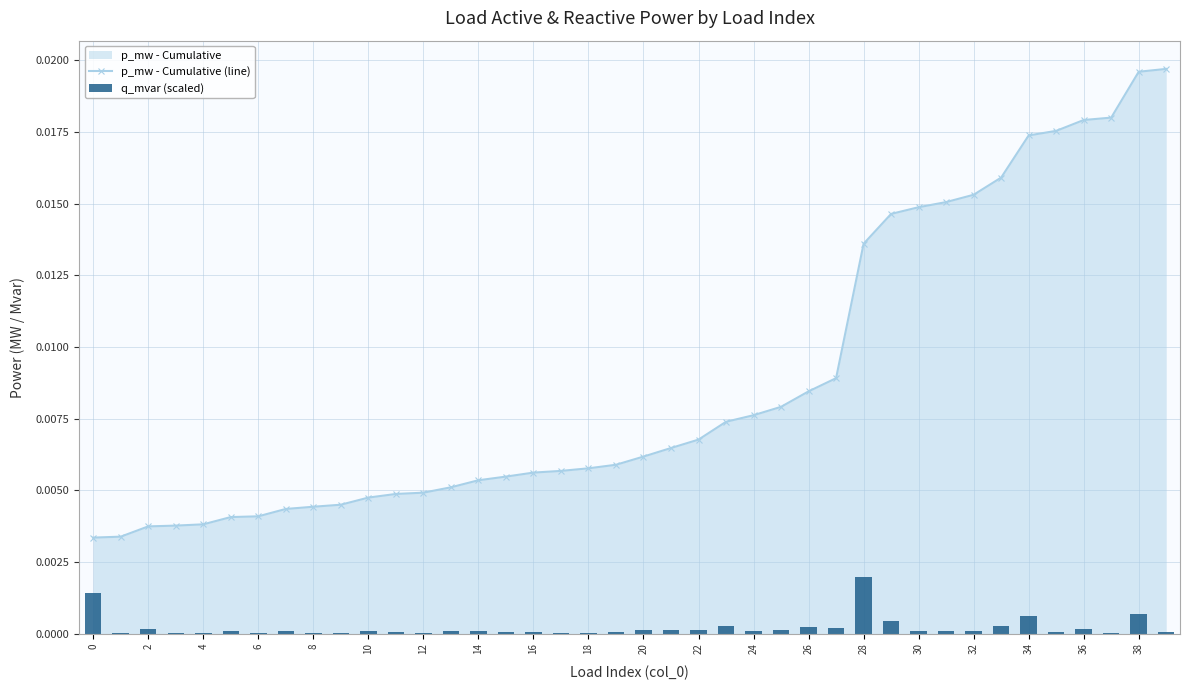

At which label does p_mw - Cumulative (line) reach its peak?

39